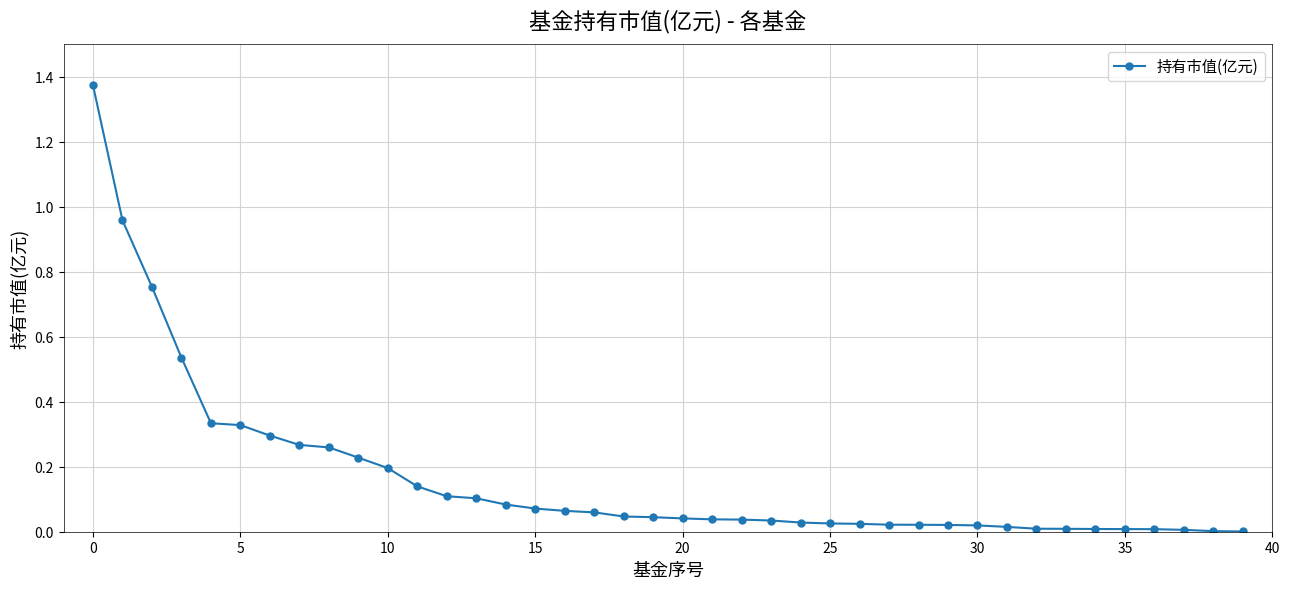

What is the sum of all values?

6.6